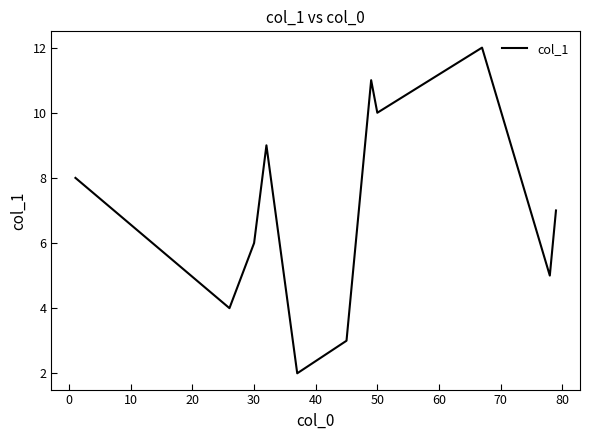

What is the difference between the maximum and minimum values?

10.0